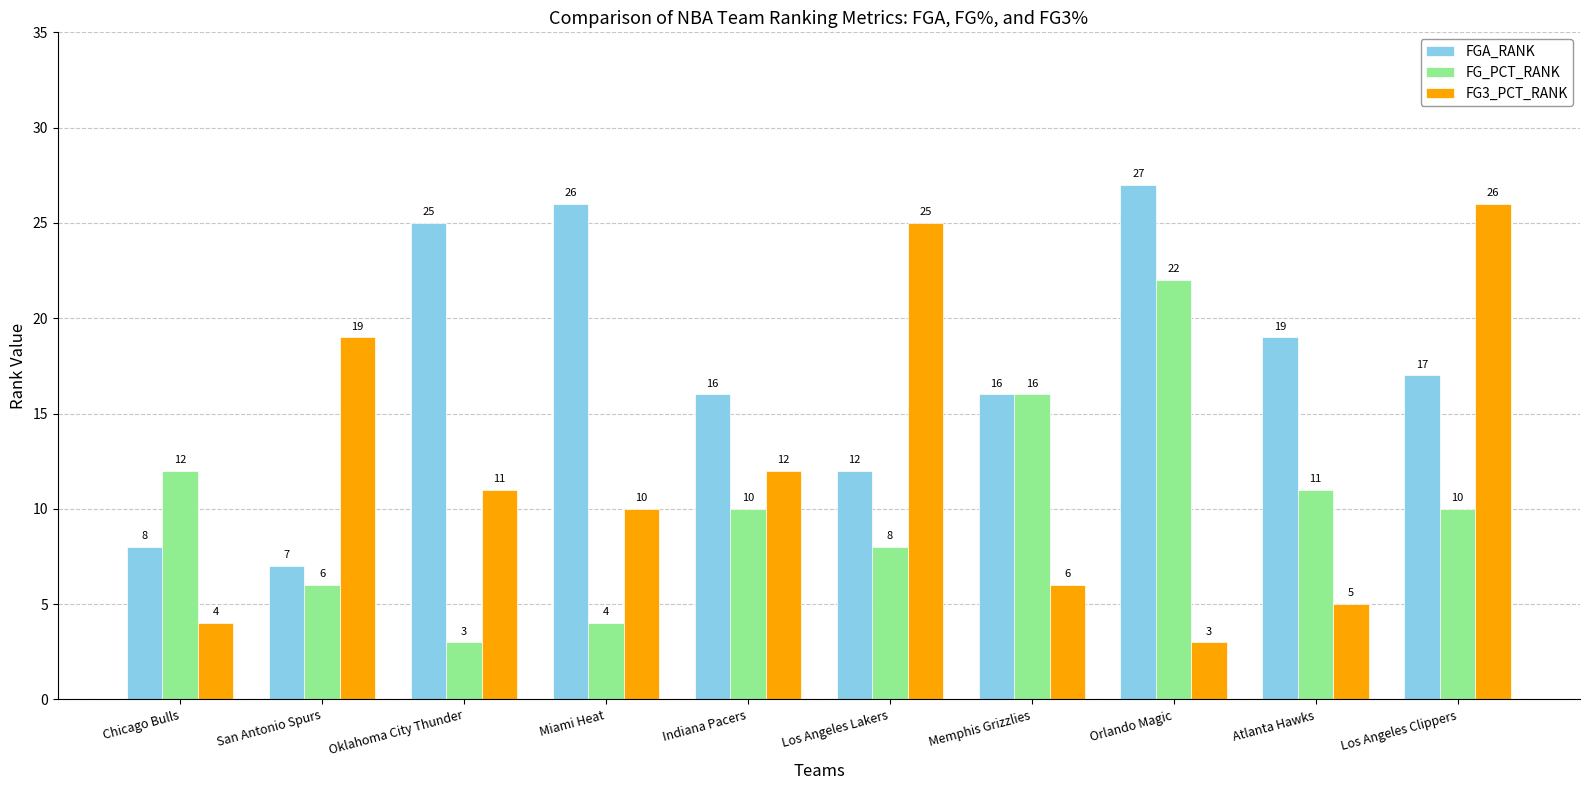

Reading right to left, what are all the values shown in this chart?

FGA_RANK: 17	19	27	16	12	16	26	25	7	8
FG_PCT_RANK: 10	11	22	16	8	10	4	3	6	12
FG3_PCT_RANK: 26	5	3	6	25	12	10	11	19	4